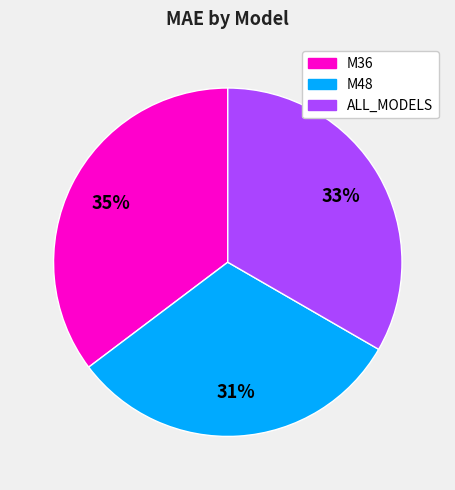

Rank the categories by value from highest to lowest.

M36, ALL_MODELS, M48